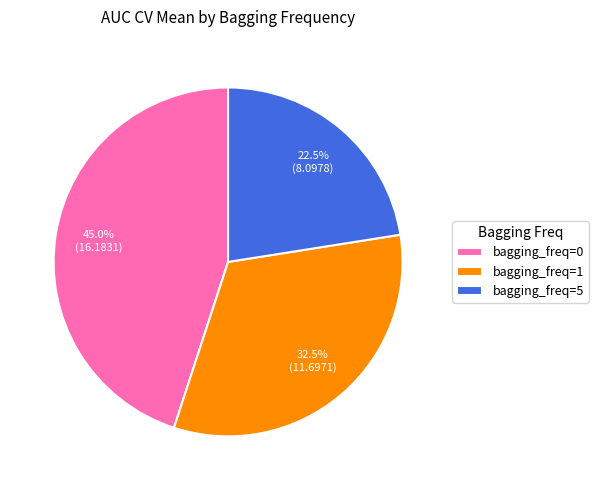

Is there a majority slice in this chart?

No